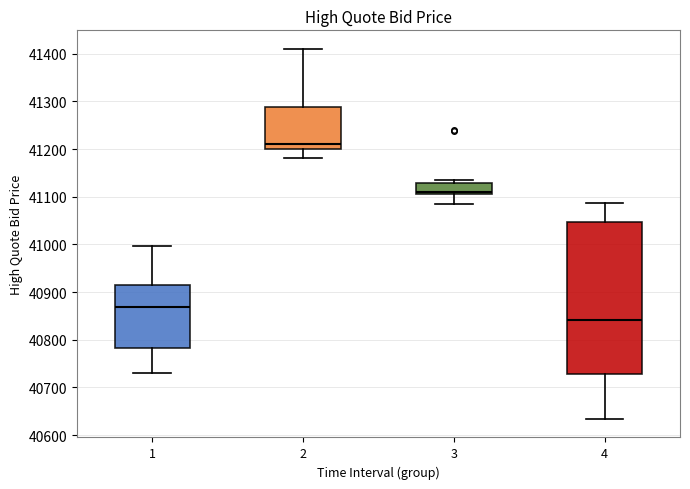

Reading left to right, transcribe this box plot: for each box, give where its median line is, the range the box spans, and where its two whiskers end, as read against the y-axis. The values are not printed on the chart, so give them approximately, as read against the axis.

1: median 40870, box 40780 to 40910, whiskers 40730 to 41000
2: median 41210, box 41200 to 41290, whiskers 41180 to 41410
3: median 41110 (just above the box's lower edge), box 41110 to 41130, whiskers 41080 to 41130 (just above the box's upper edge)
4: median 40840, box 40730 to 41050, whiskers 40630 to 41090